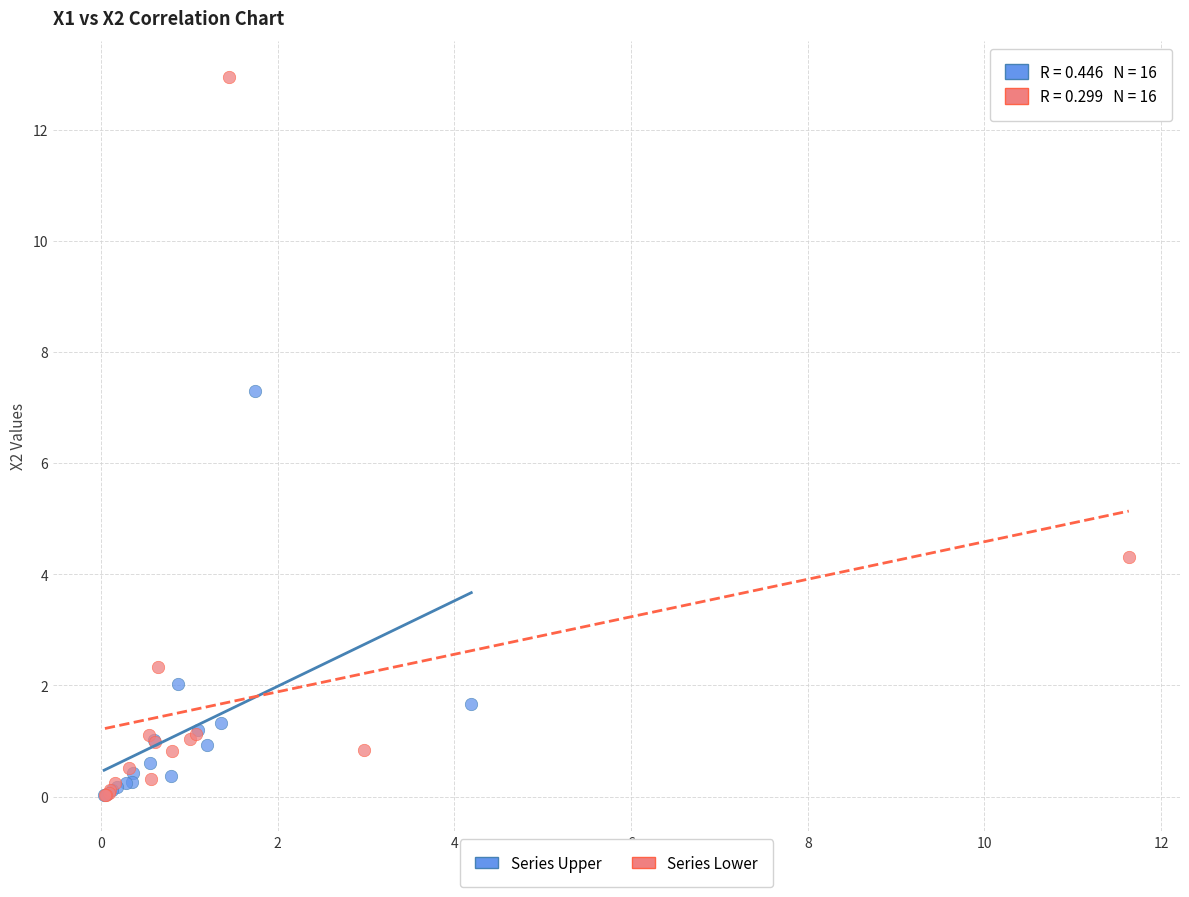

What are all the series names shown in the legend?

Series Upper, Series Lower